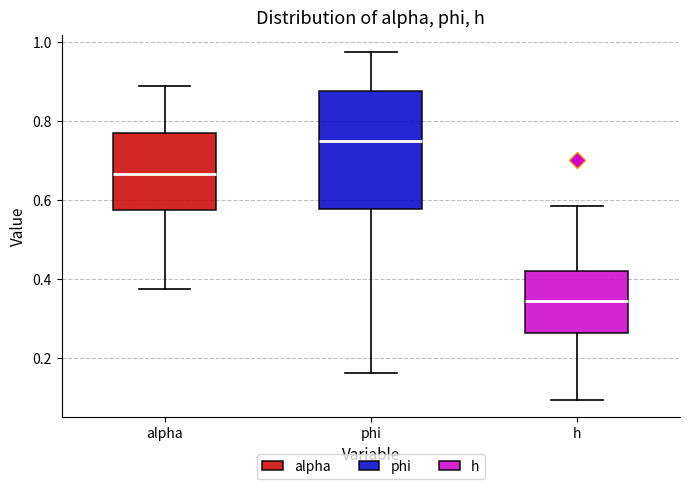

Which box is the tallest, from its lower edge to its upper edge?

phi